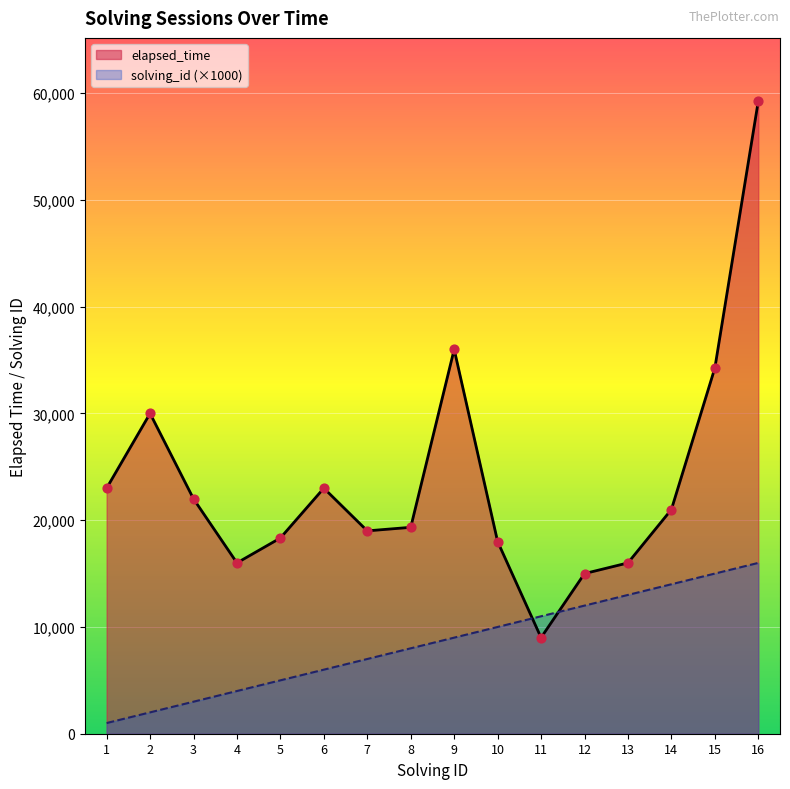

At how many categories does at least one series exceed 4813?

16